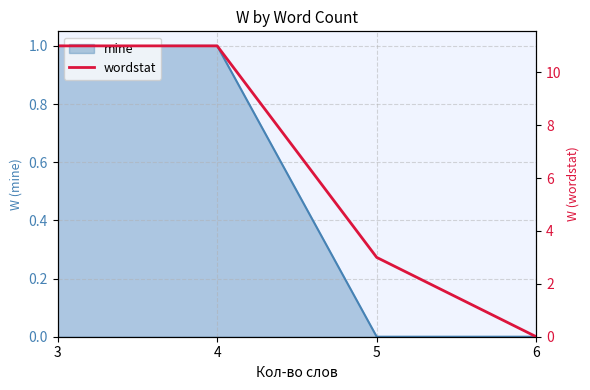

How many values are between 3 and 11?

3